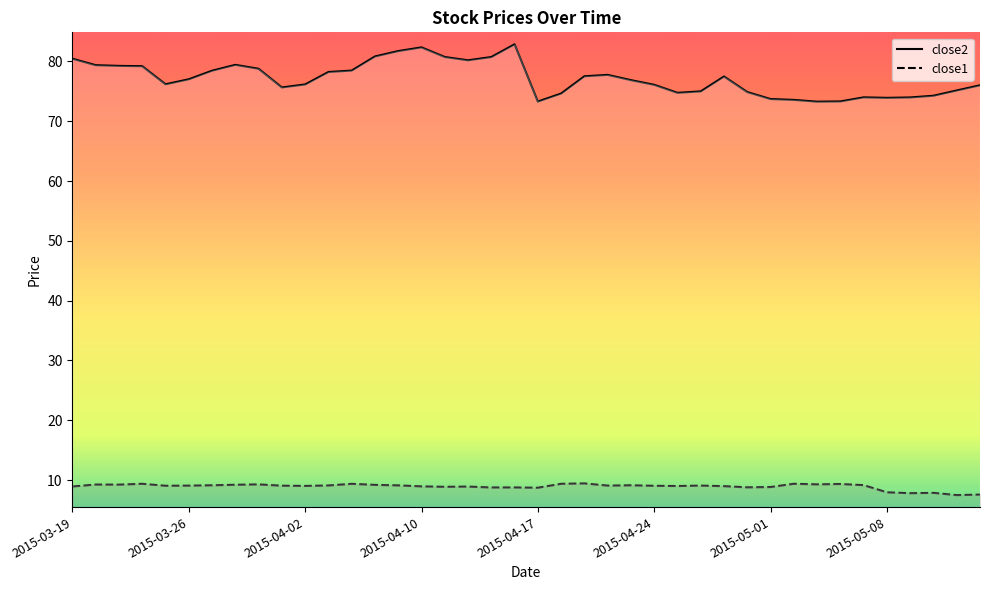

True or false: close2 and close1 cross at least once.

False